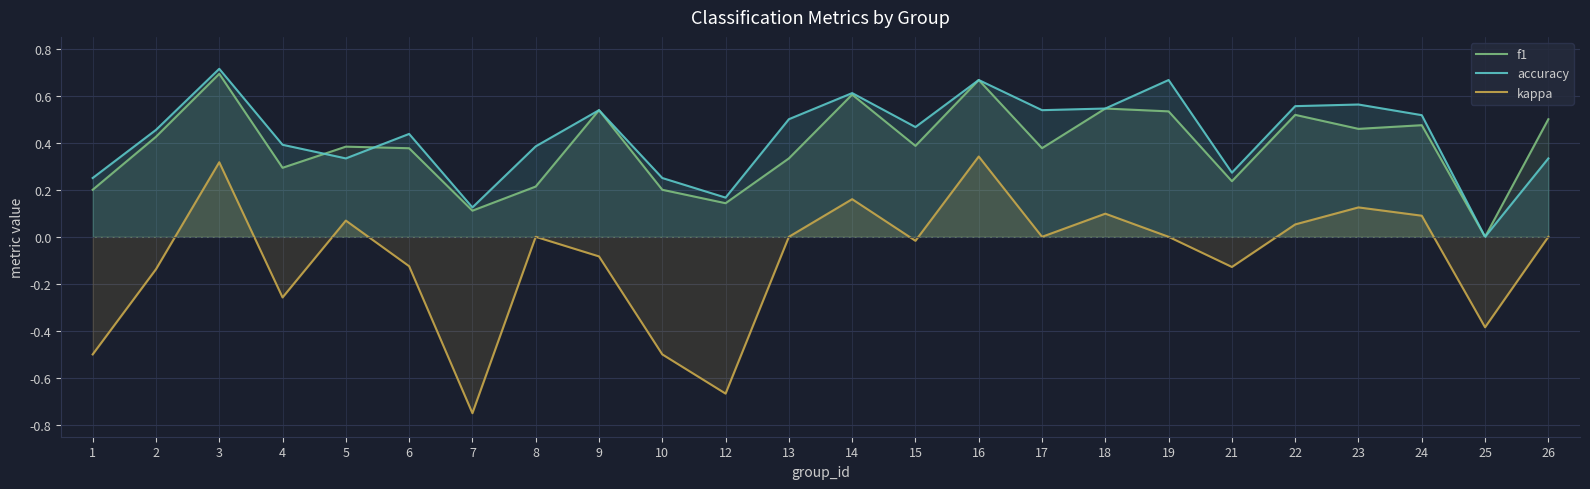

Count the number of data series in this chart.

3